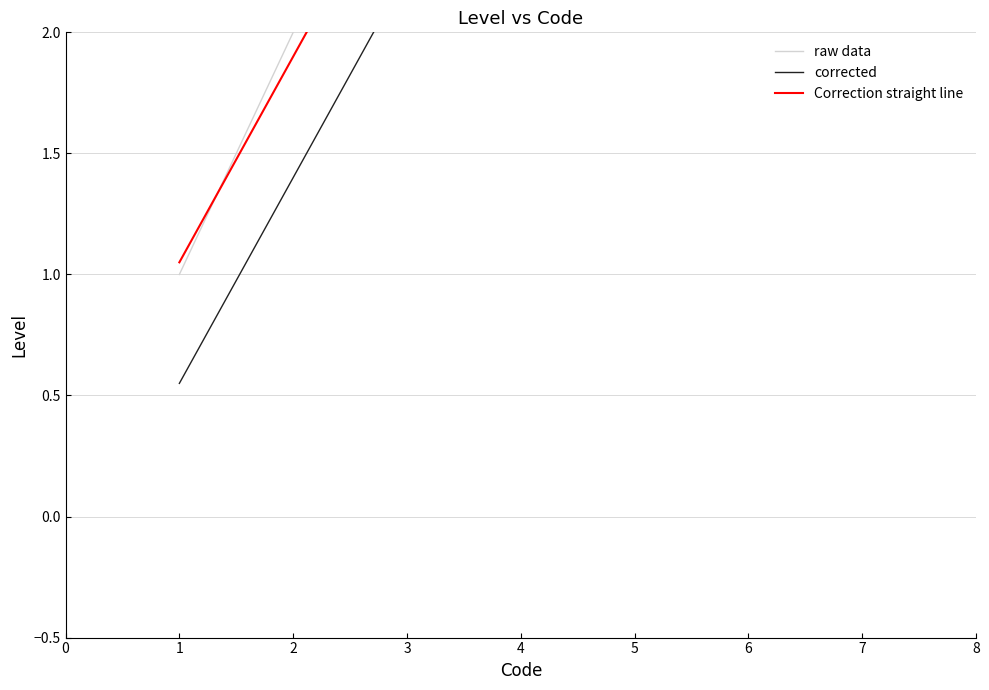

Where is raw data nearest to the value 4?

4